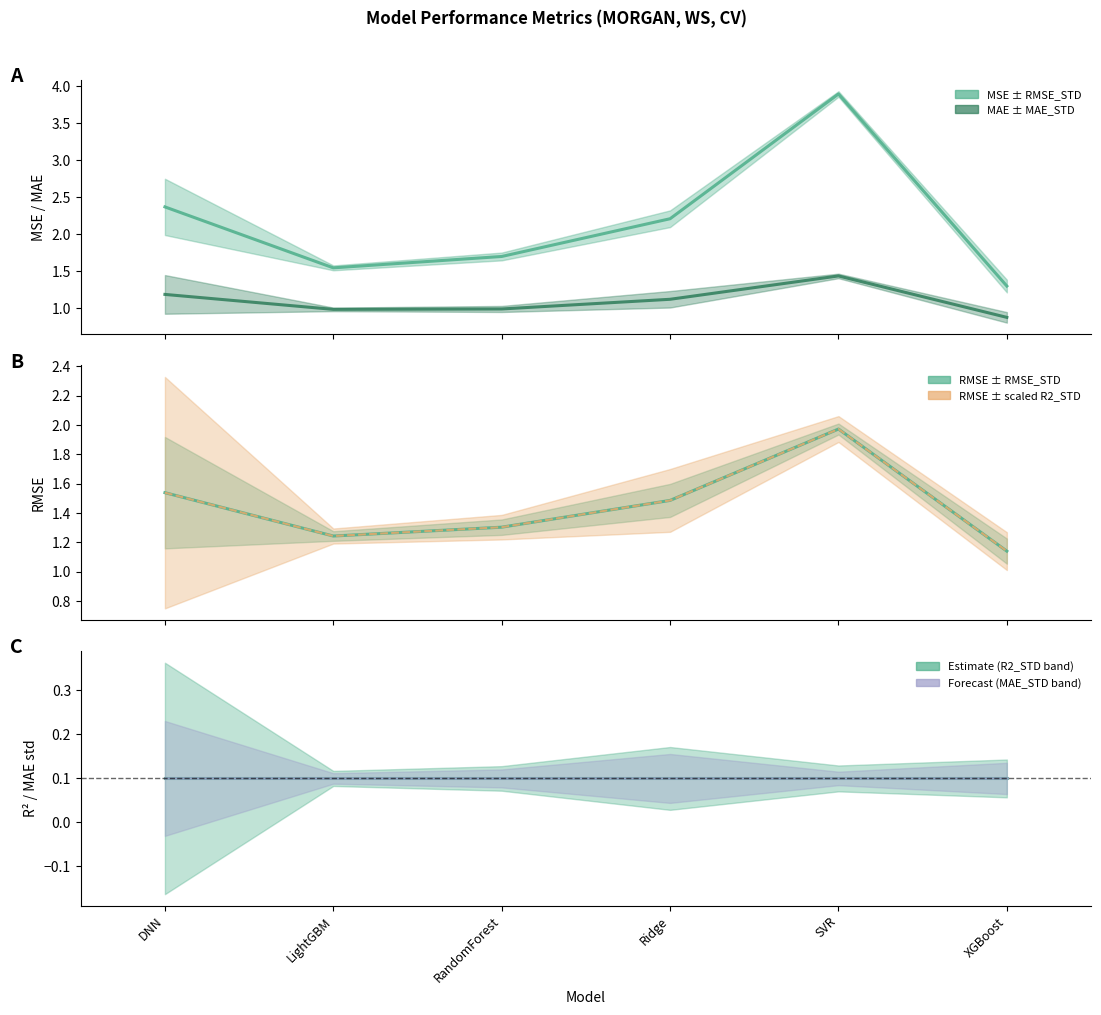

Which series has the largest total across all categories?

MSE